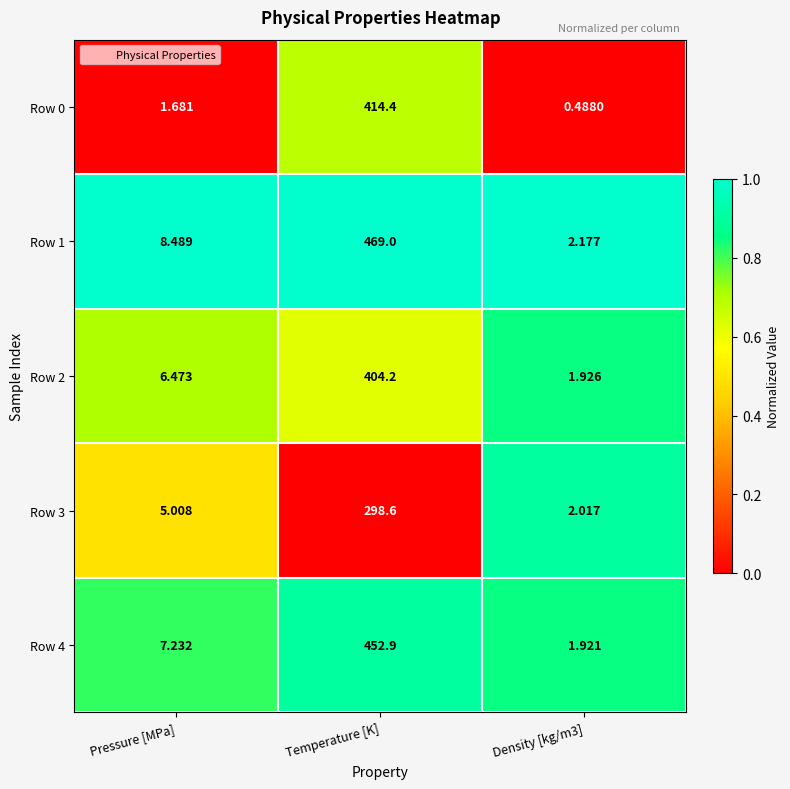

Where does the Row 0 series first go above 1?

Pressure [MPa]